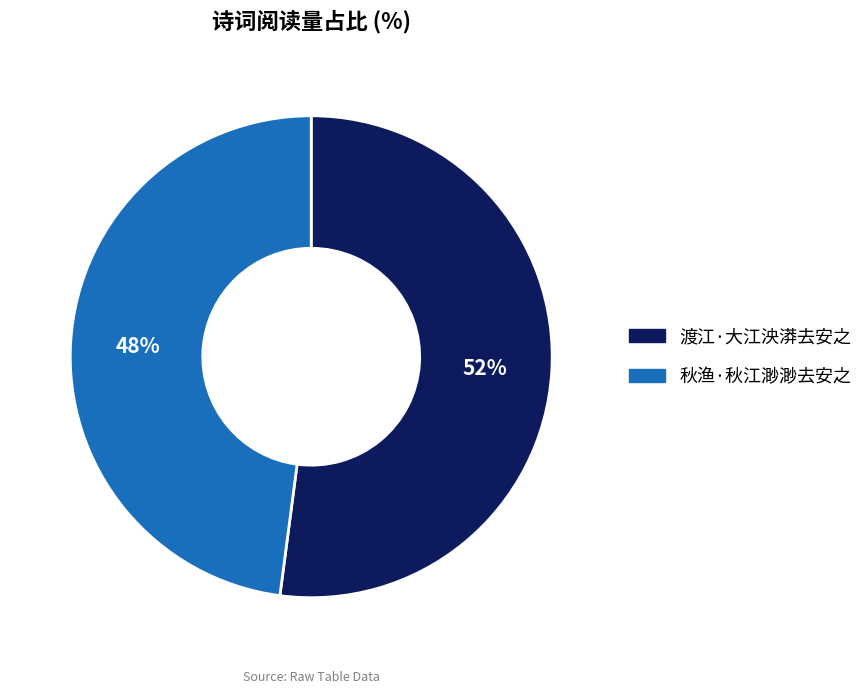

To the nearest percent, what portion does 秋渔·秋江渺渺去安之 represent?

48%